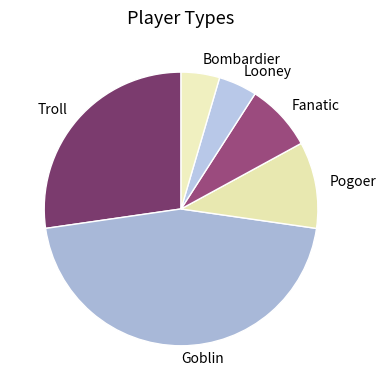

Does any single category account for the majority?

No